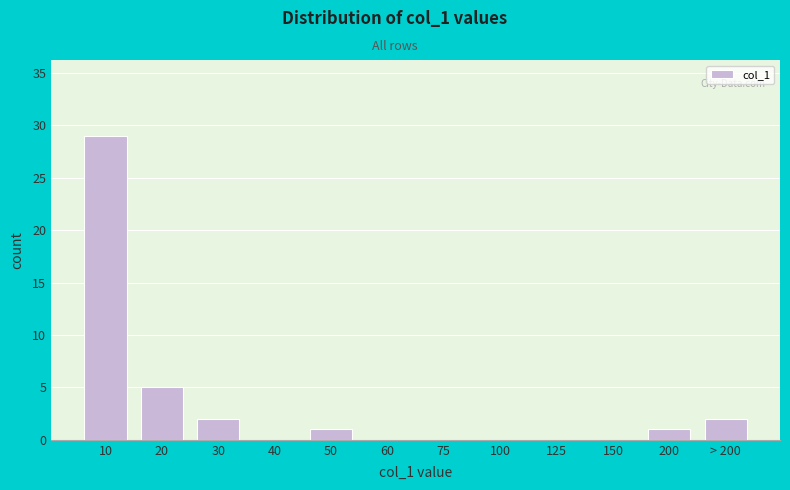

Reading right to left, extract all data points from this chart.

> 200=2	200=1	150=0	125=0	100=0	75=0	60=0	50=1	40=0	30=2	20=5	10=29